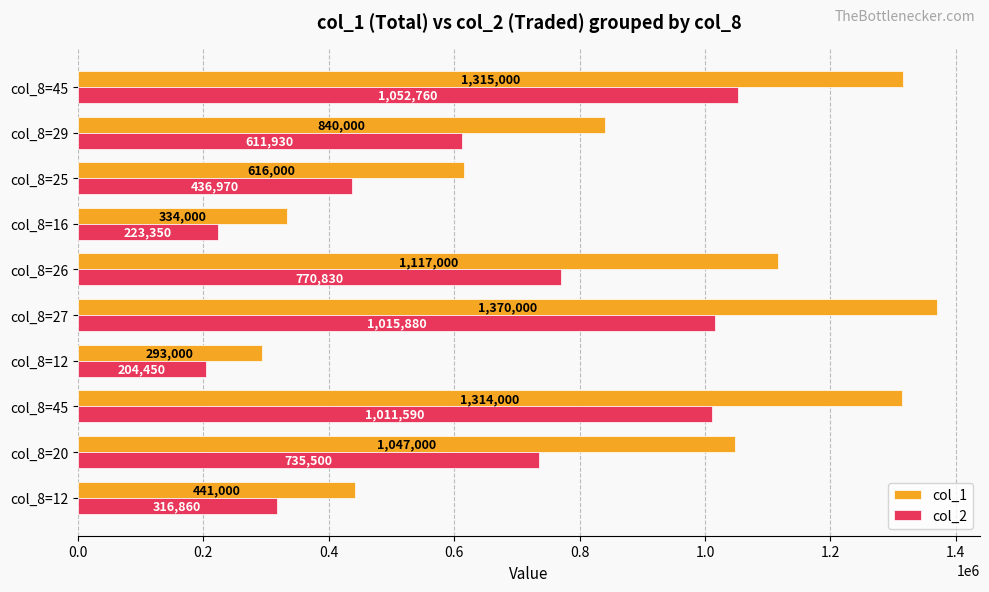

What are all the series names shown in the legend?

col_1, col_2